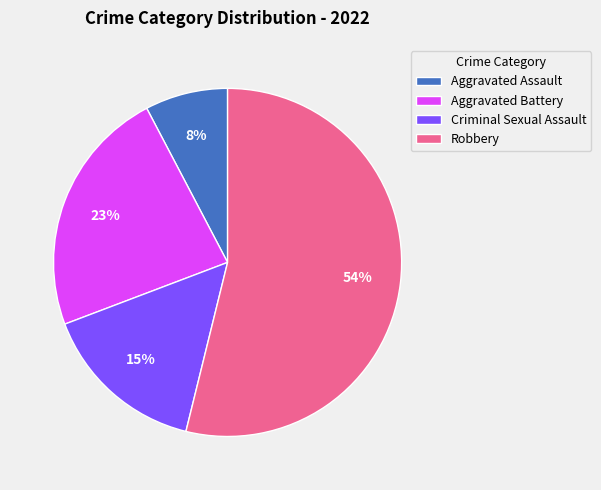

Combined, do Aggravated Assault and Aggravated Battery account for over 50%?

No